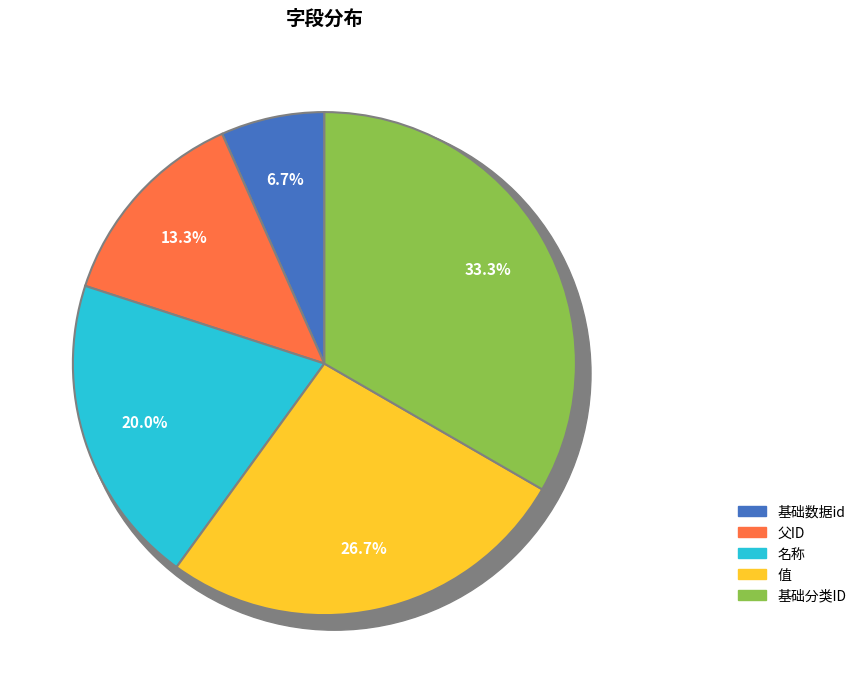

Does 名称 represent more than half of the total?

No